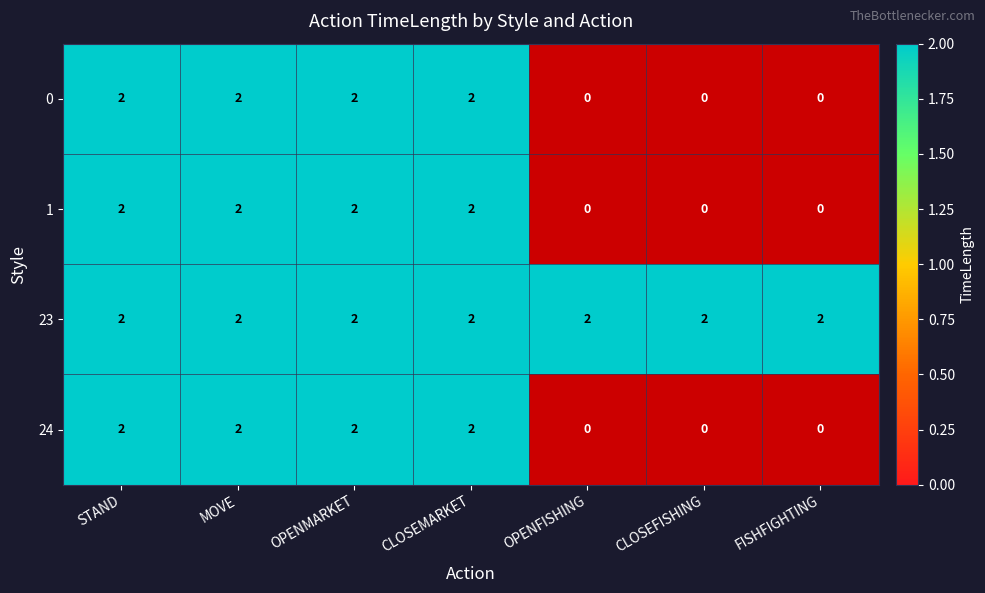

Reading left to right, list all the values displayed in this chart.

STAND: 2	2	2	2
MOVE: 2	2	2	2
OPENMARKET: 2	2	2	2
CLOSEMARKET: 2	2	2	2
OPENFISHING: 0	0	2	0
CLOSEFISHING: 0	0	2	0
FISHFIGHTING: 0	0	2	0